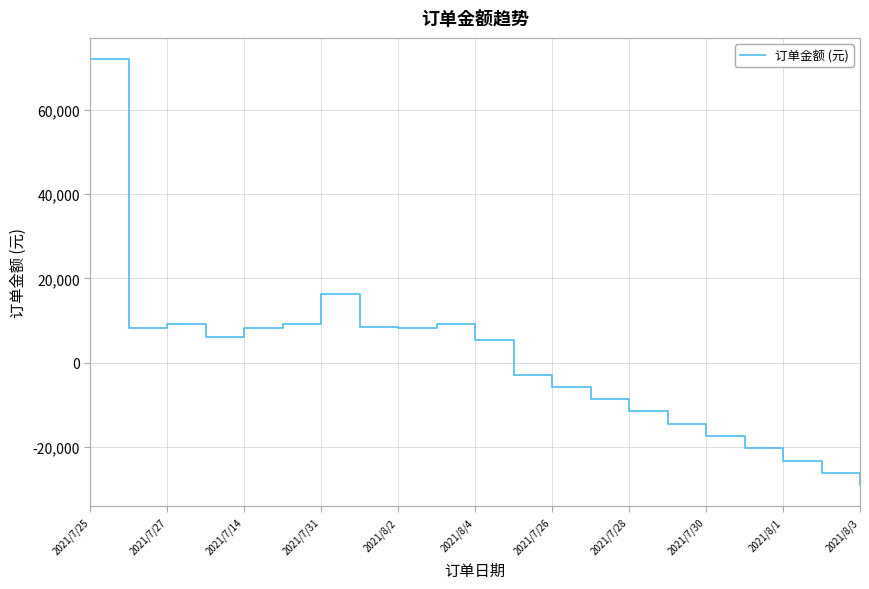

What is the maximum value shown in the chart?

72000.0